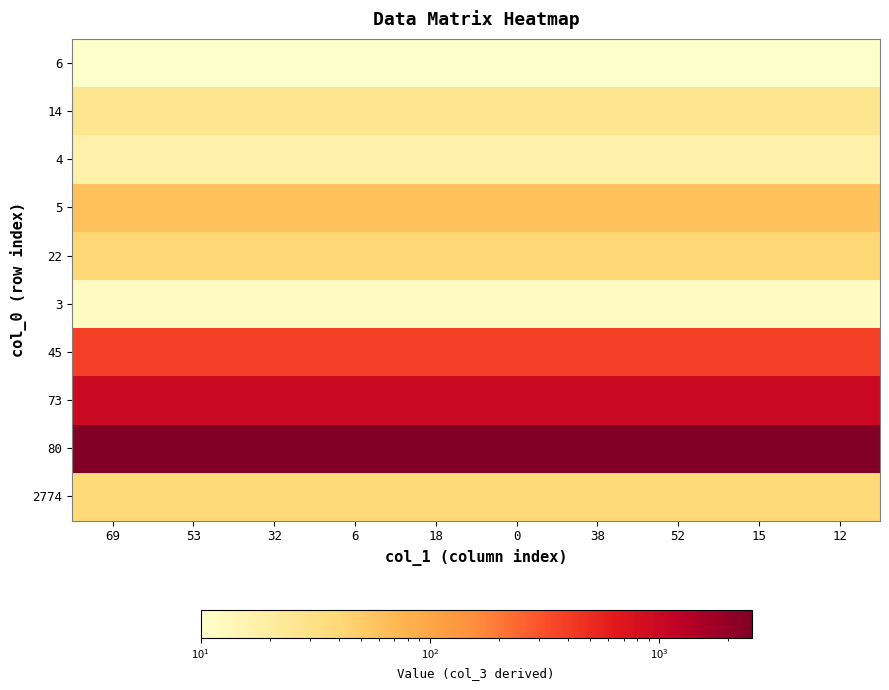

Reading right to left, extract all data points from this chart.

6: 12=10	15=10	52=10	38=10	0=10	18=10	6=10	32=10	53=10	69=10
14: 12=26	15=26	52=26	38=26	0=26	18=26	6=26	32=26	53=26	69=26
4: 12=17	15=17	52=17	38=17	0=17	18=17	6=17	32=17	53=17	69=17
5: 12=61	15=61	52=61	38=61	0=61	18=61	6=61	32=61	53=61	69=61
22: 12=40	15=40	52=40	38=40	0=40	18=40	6=40	32=40	53=40	69=40
3: 12=12	15=12	52=12	38=12	0=12	18=12	6=12	32=12	53=12	69=12
45: 12=390	15=390	52=390	38=390	0=390	18=390	6=390	32=390	53=390	69=390
73: 12=965	15=965	52=965	38=965	0=965	18=965	6=965	32=965	53=965	69=965
80: 12=2529	15=2529	52=2529	38=2529	0=2529	18=2529	6=2529	32=2529	53=2529	69=2529
2774: 12=39	15=39	52=39	38=39	0=39	18=39	6=39	32=39	53=39	69=39